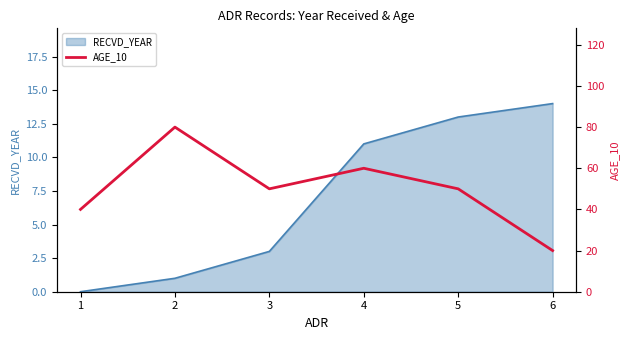

How many lines are shown in the chart?

1